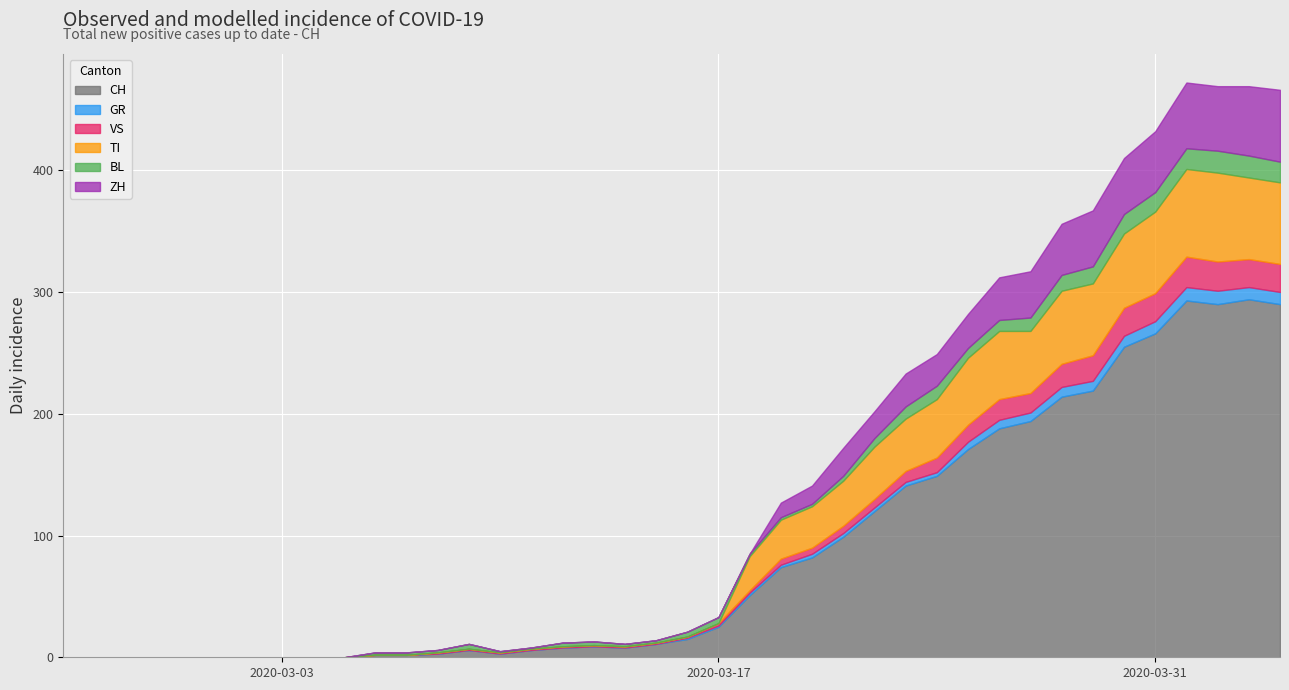

True or false: VS and GR intersect in this chart.

False